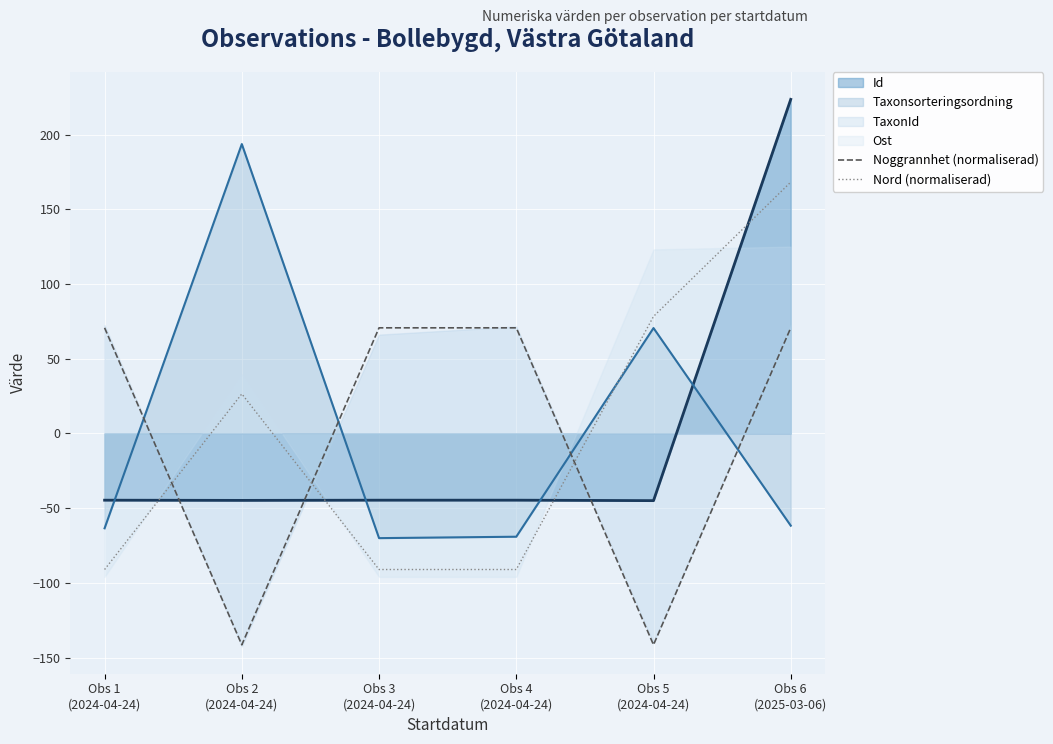

How many intersections are there between Taxonsorteringsordning and Nord (normaliserad)?

1